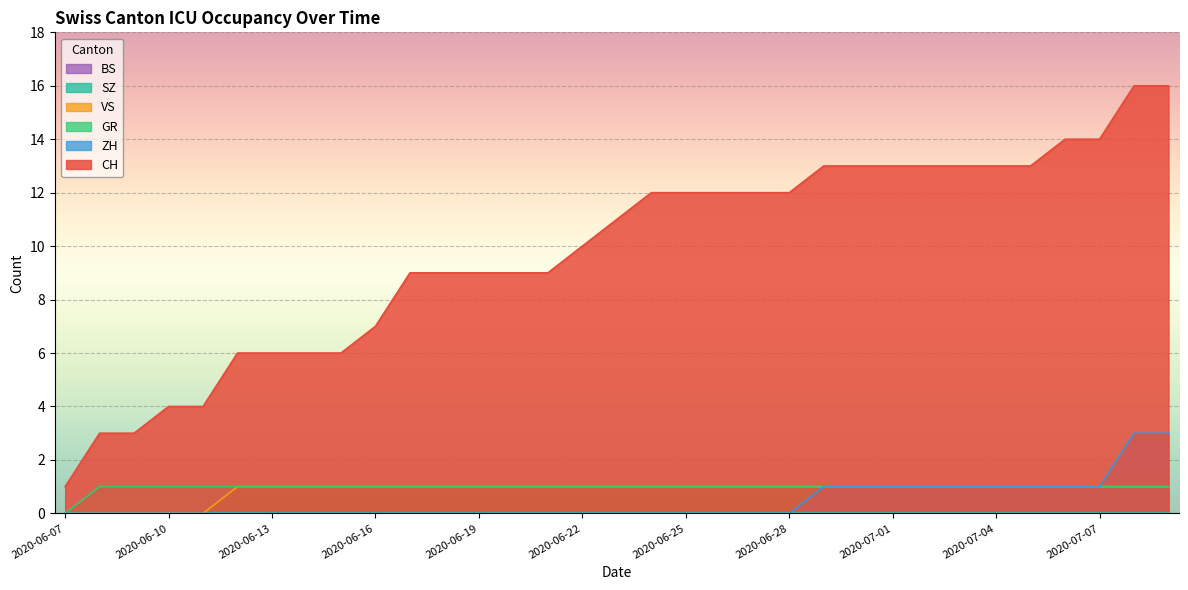

At which category does the chart reach its minimum across all series?

2020-06-07